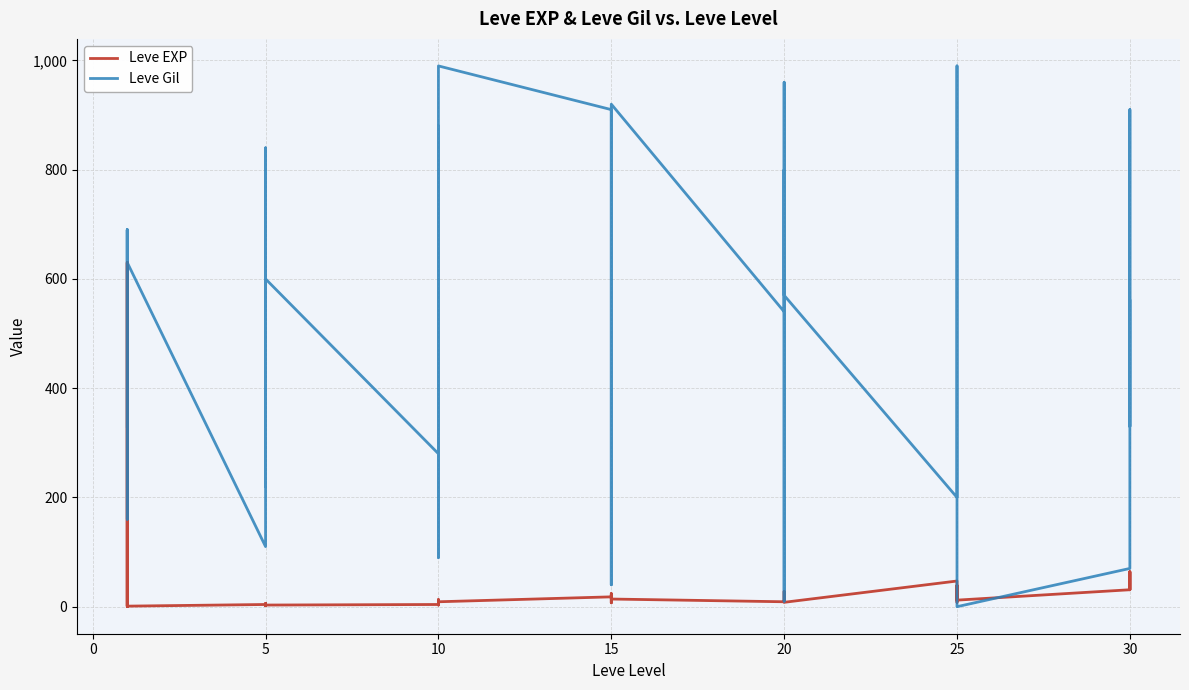

How many interior local valleys does the Leve Gil series have?

11